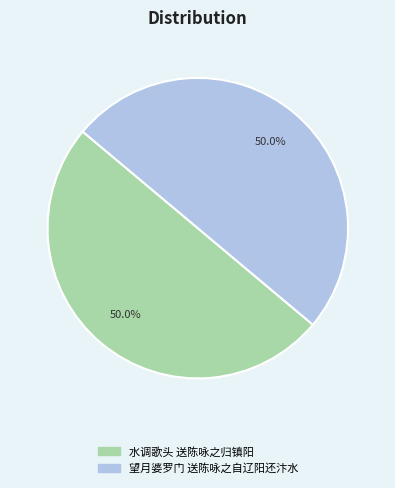

Count the number of slices in the pie.

2